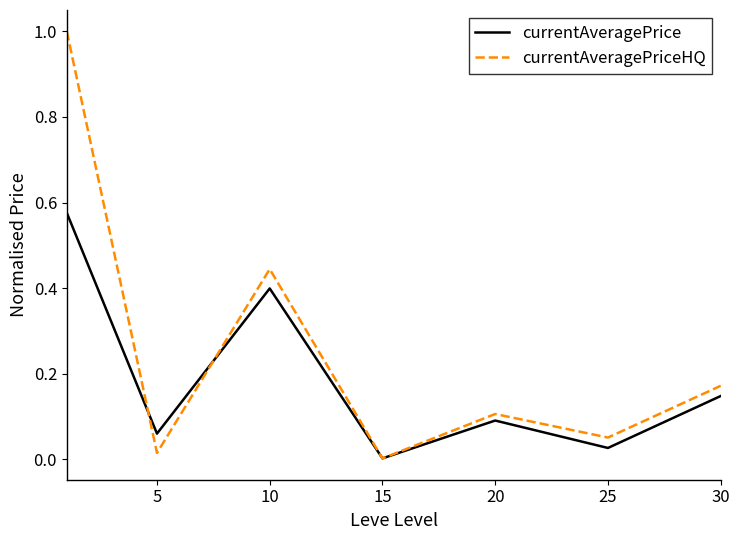

How many distinct data groups are displayed?

2